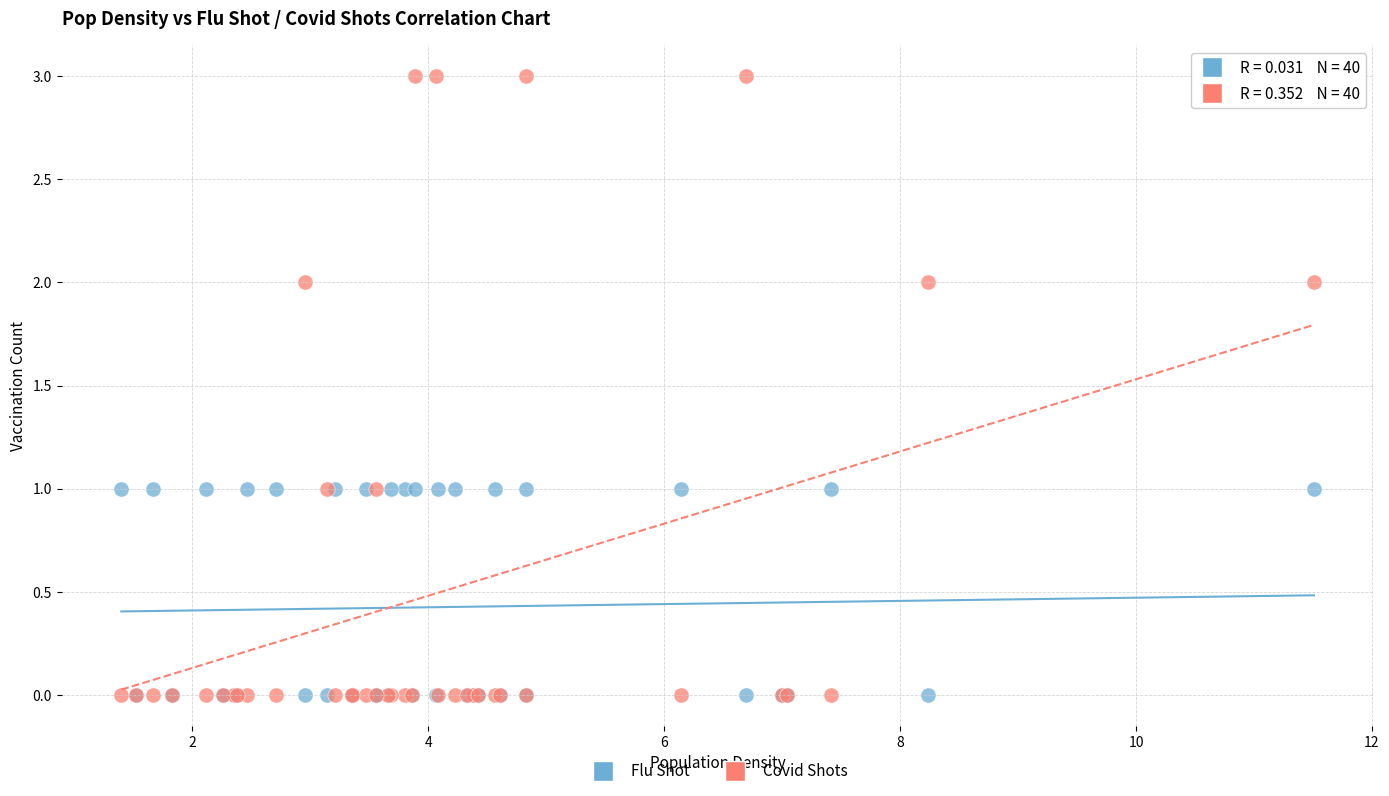

What are all the series names shown in the legend?

Flu Shot, Covid Shots